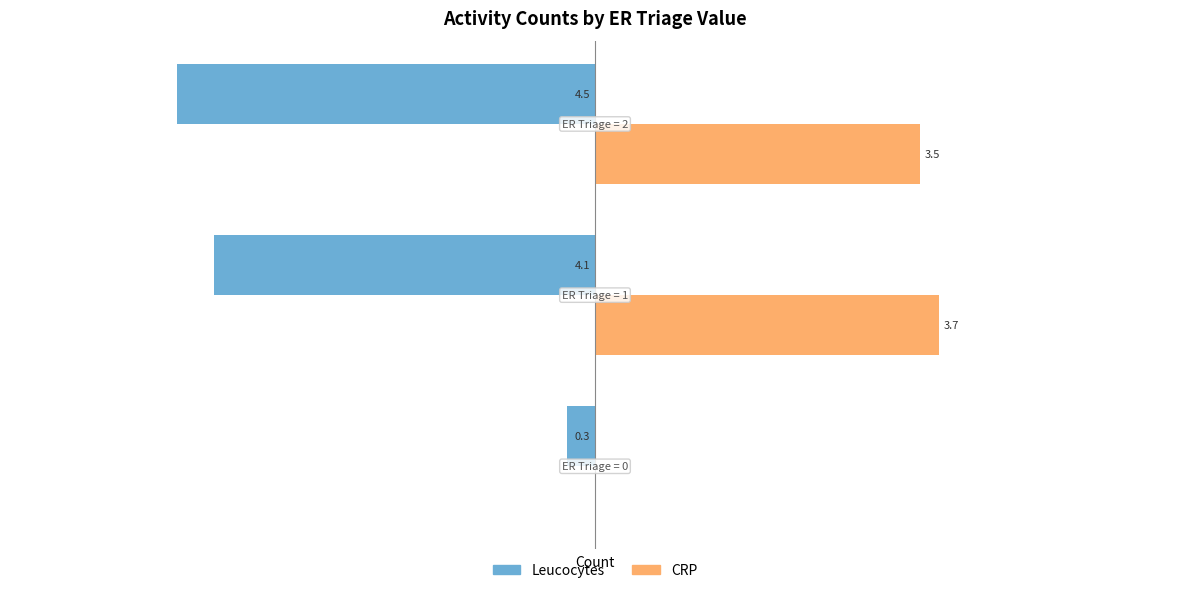

What are all the series names shown in the legend?

Leucocytes, CRP